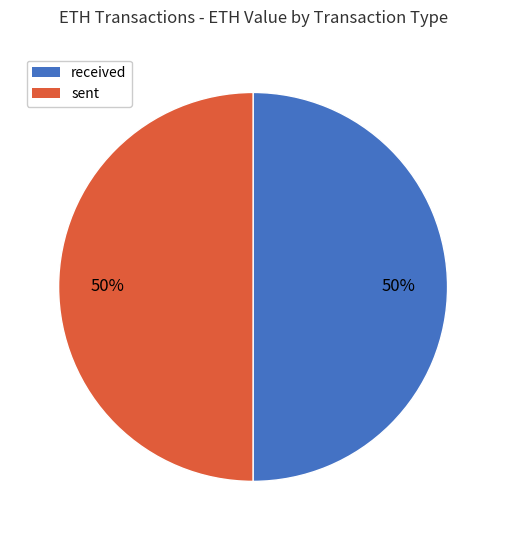

True or false: received accounts for 44% of the total.

False